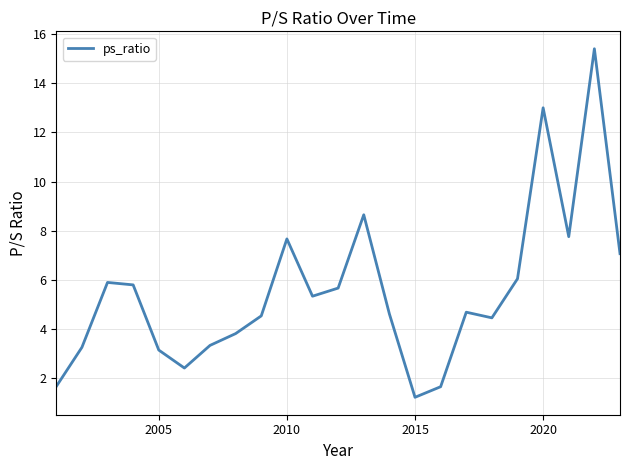

What is the difference between the maximum and minimum values?

14.2